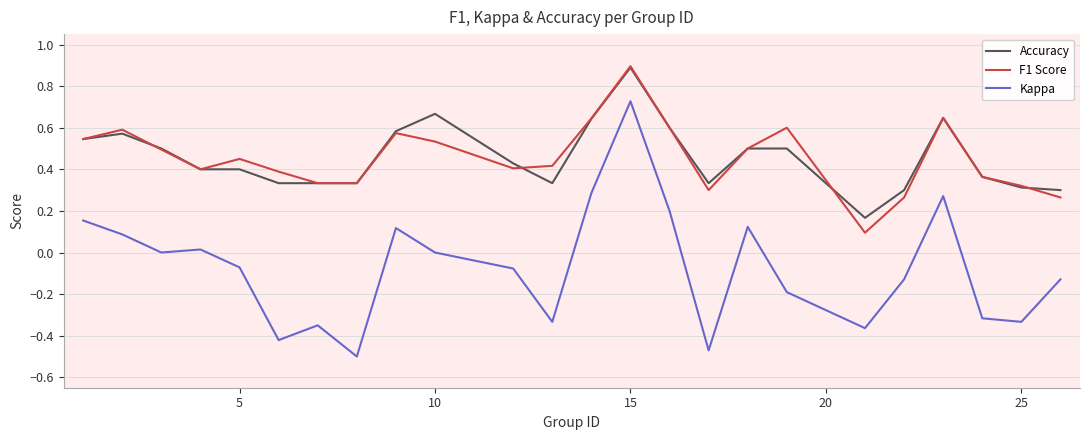

True or false: Kappa and Accuracy intersect in this chart.

False